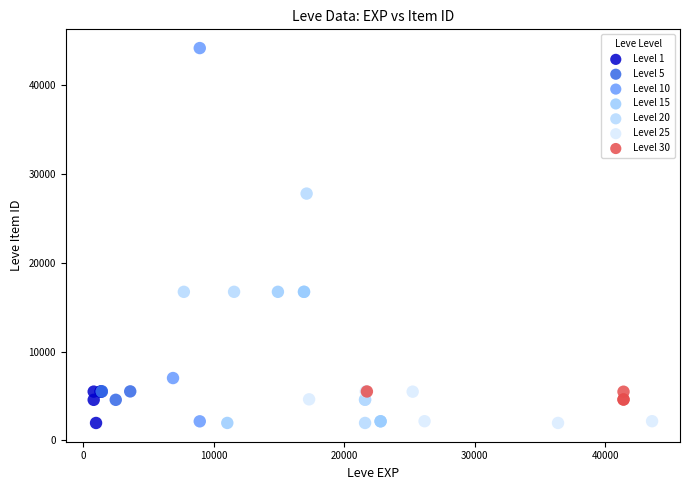

Which series reaches the maximum Y coordinate?

Level 10